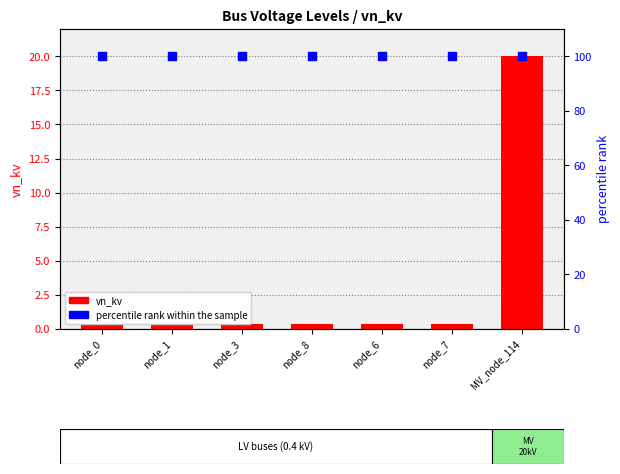

What are all the series names shown in the legend?

vn_kv, percentile rank within the sample